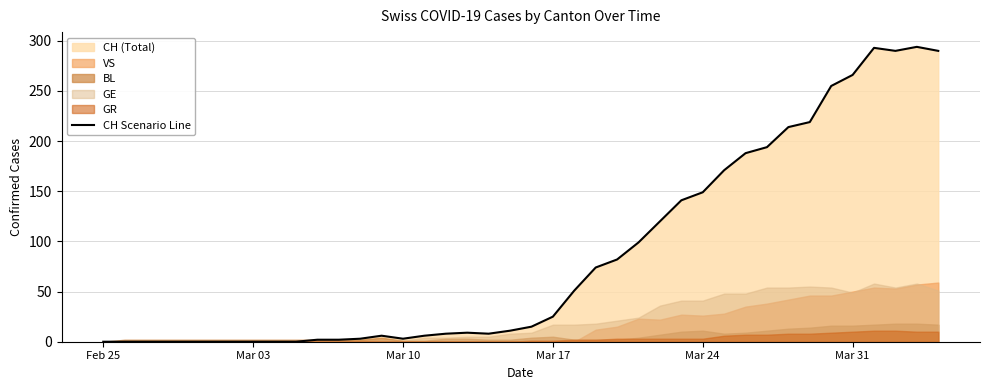

What is the sum of all values?

3488